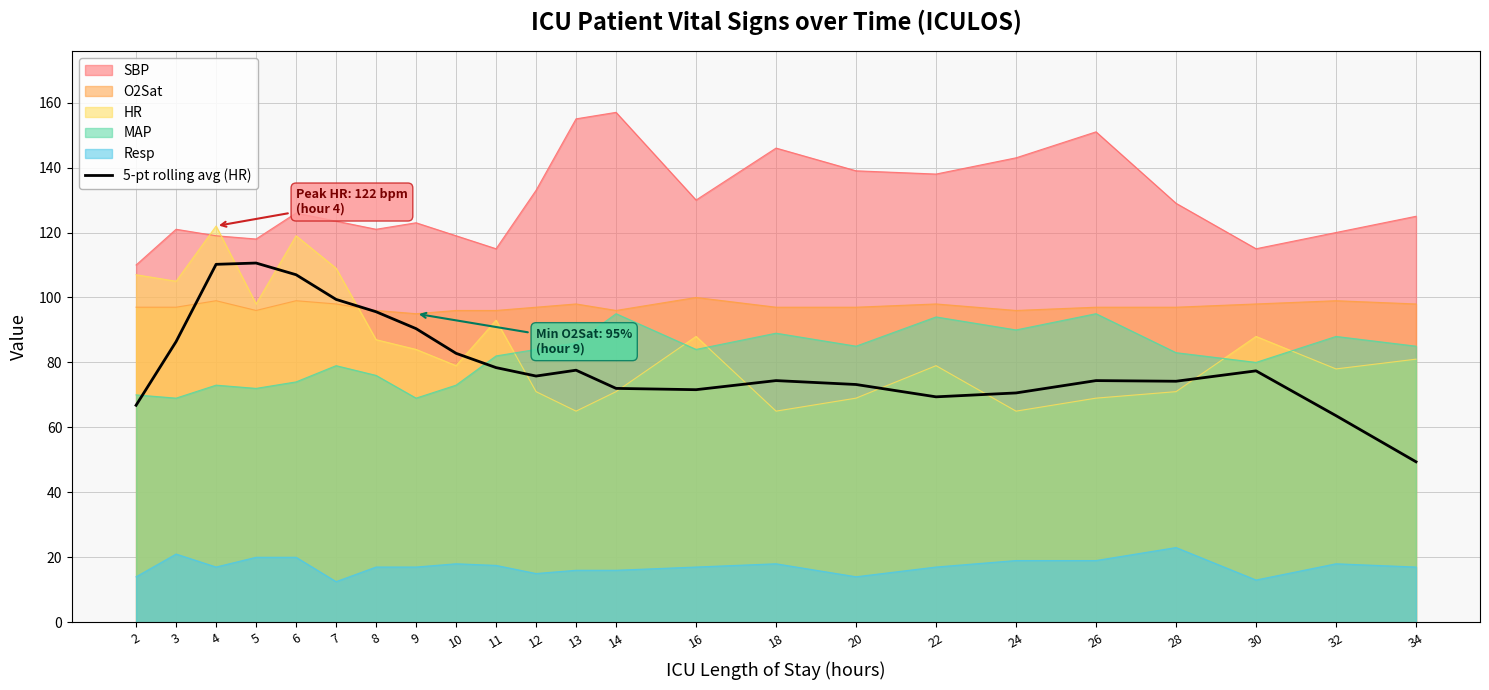

Does the chart have visible grid lines?

Yes